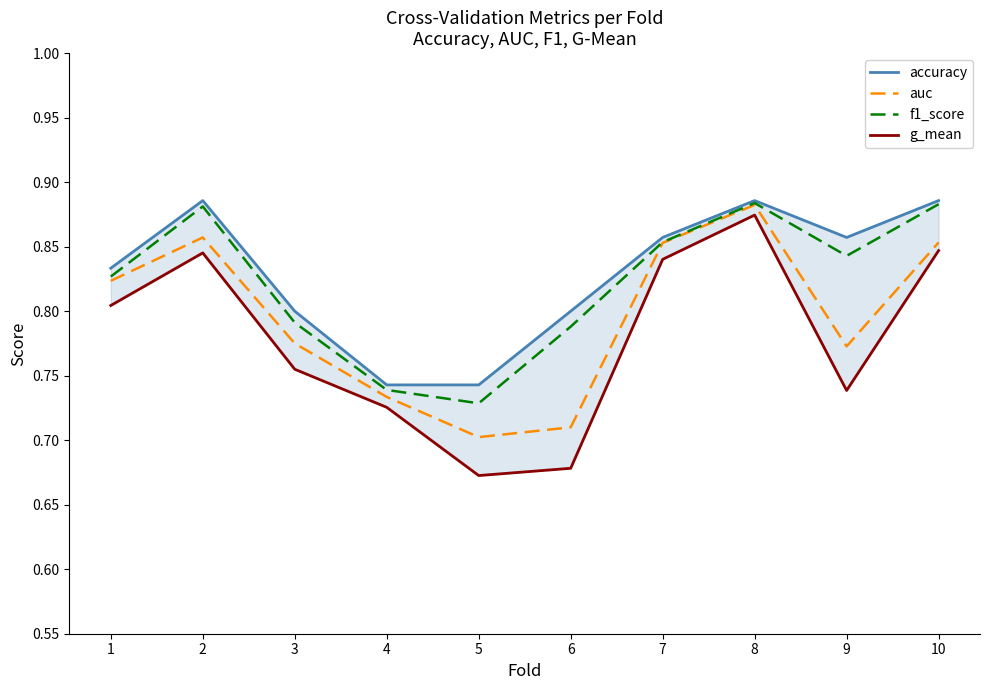

True or false: auc and g_mean cross at least once.

False